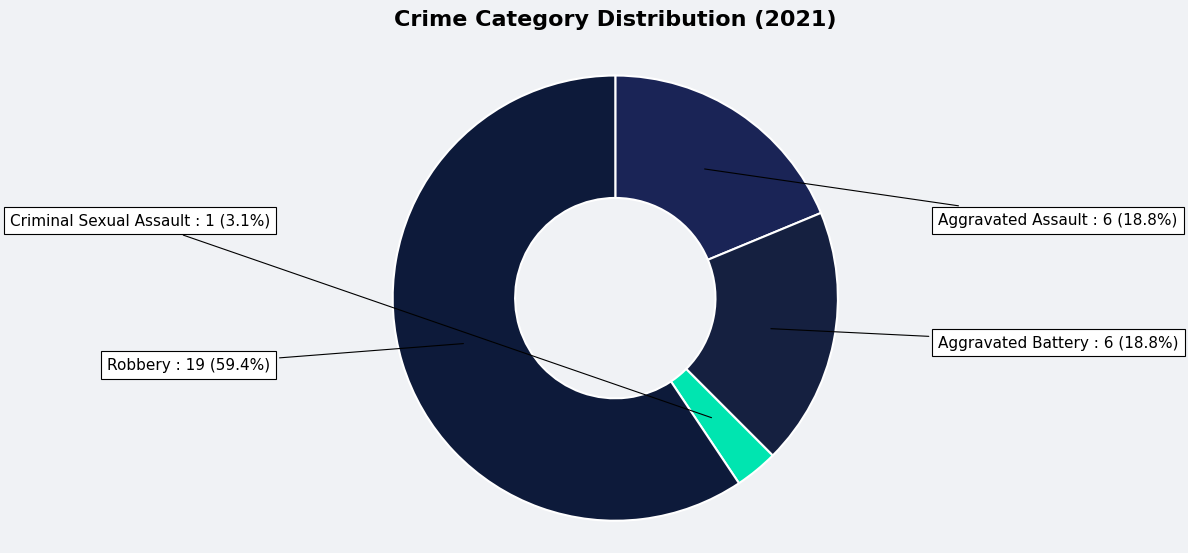

To the nearest percent, what is the average slice percentage?

25%